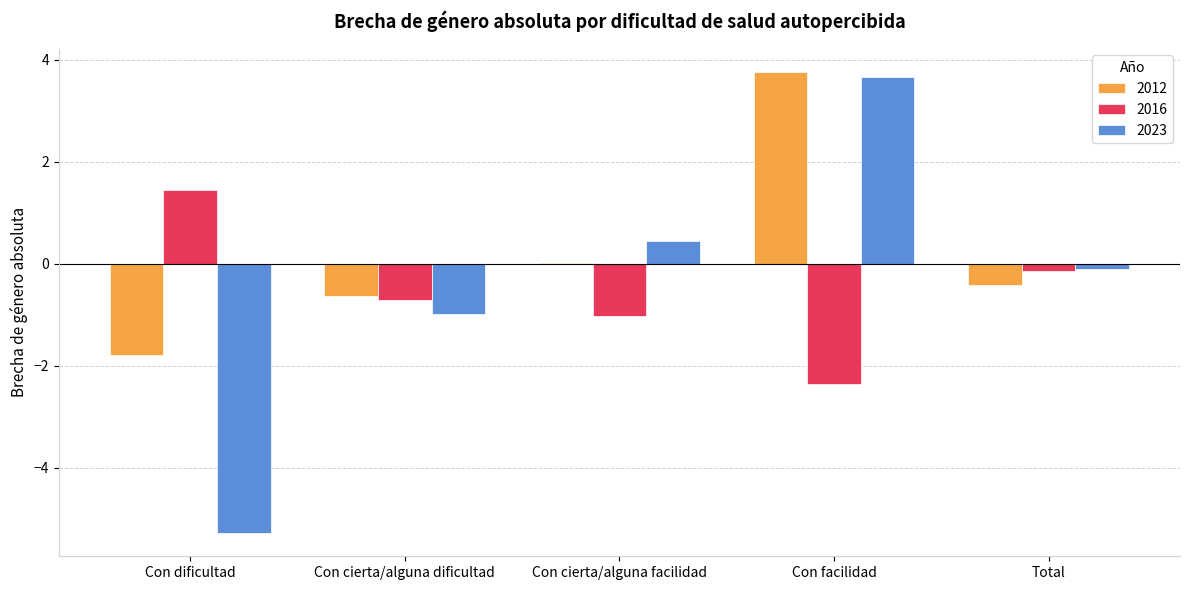

What is the highest value of the 2023 series?

3.7